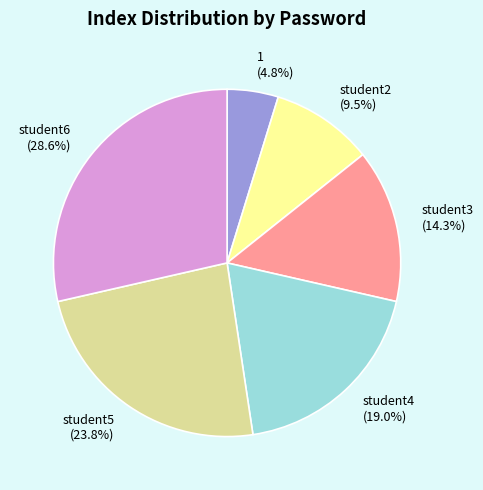

What portion of the pie excludes student3?

85.7%